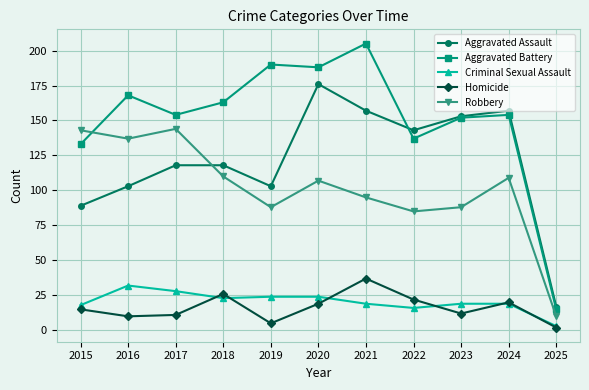

What is the difference between the maximum and second lowest values in the Robbery series?

59